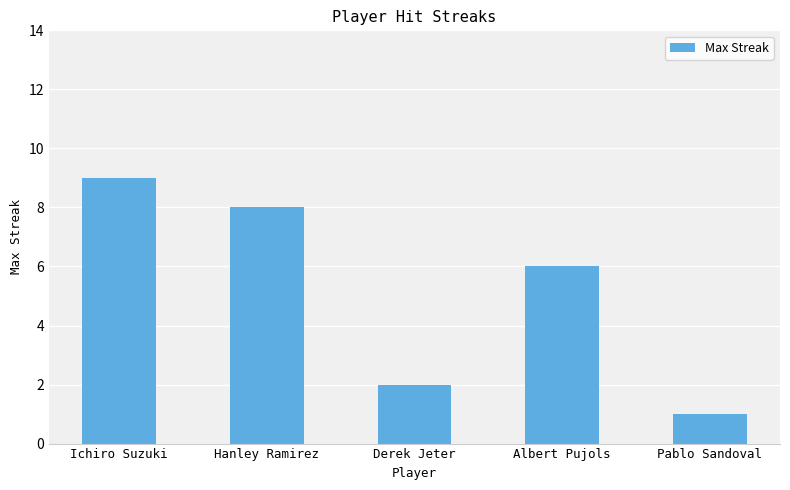

How many bars are there in total?

5